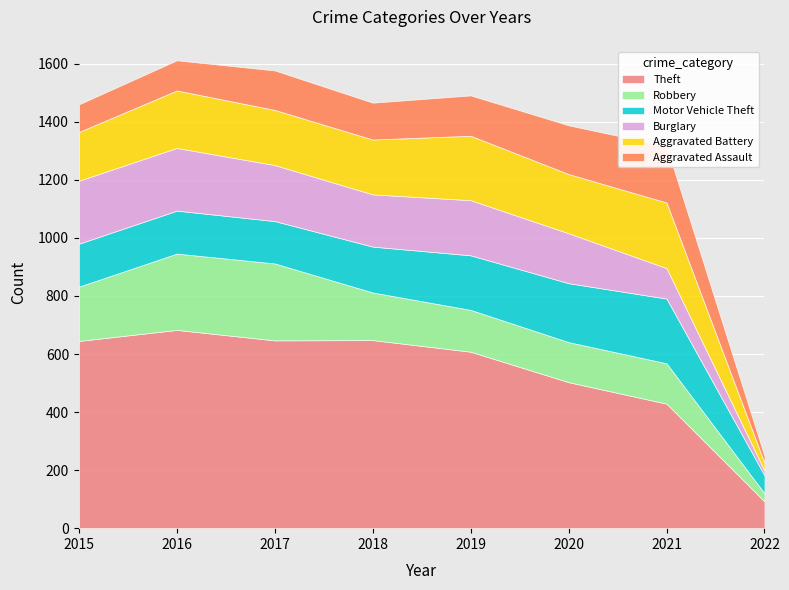

What is the difference between the maximum and minimum values in the Robbery series?

237